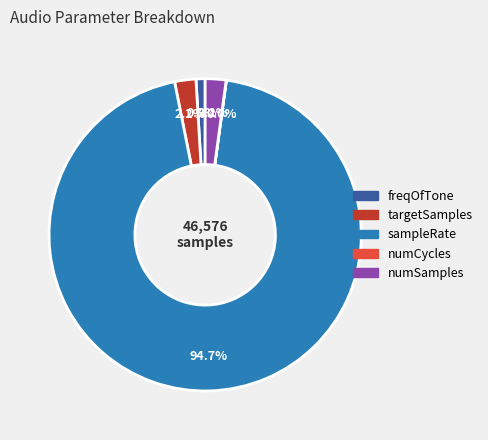

To the nearest percent, what is the average slice percentage?

20%